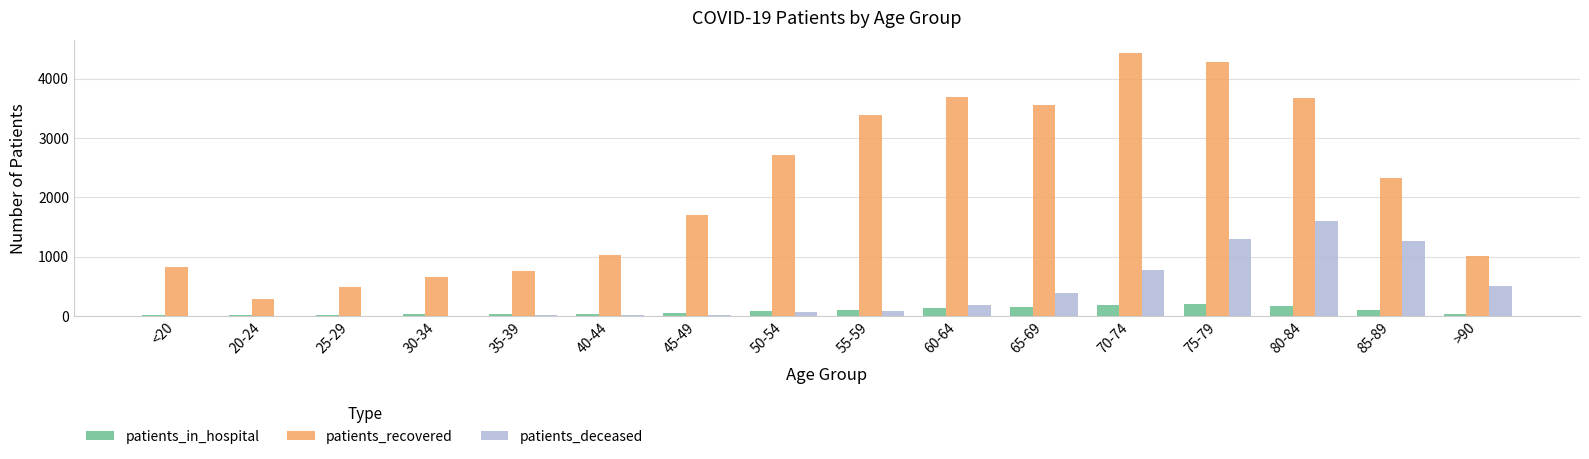

Which series changed the most between 45-49 and 55-59?

patients_recovered